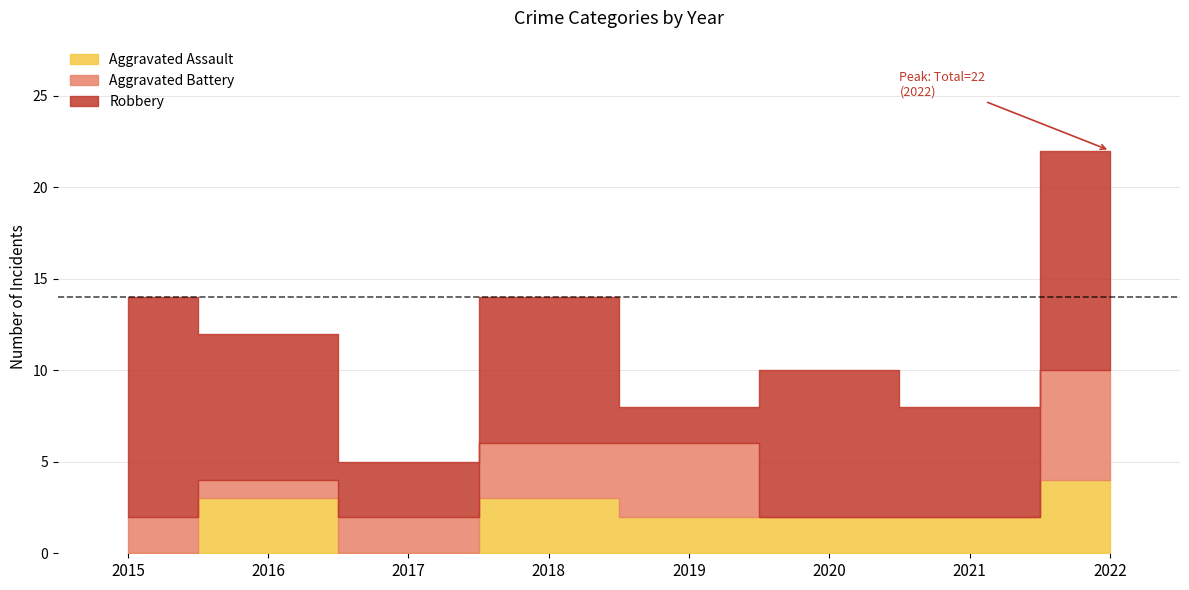

Is it true that Aggravated Assault equals 5 at 2018?

False